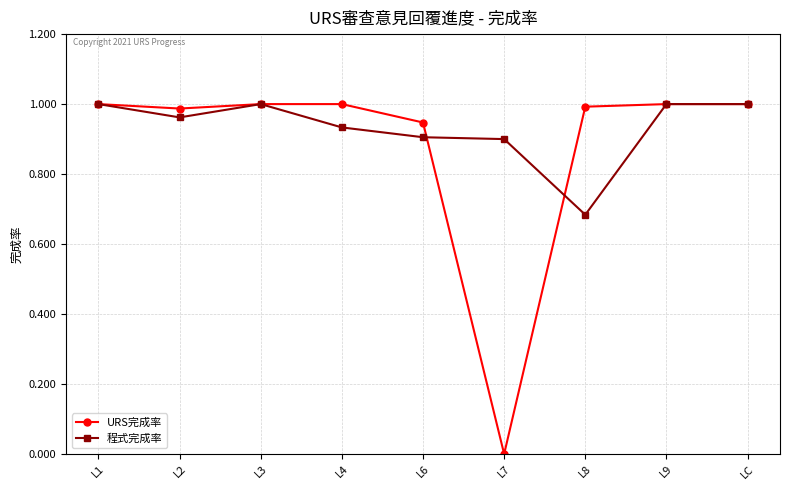

The 程式完成率 series shows 0.2 at L7. True or false?

False